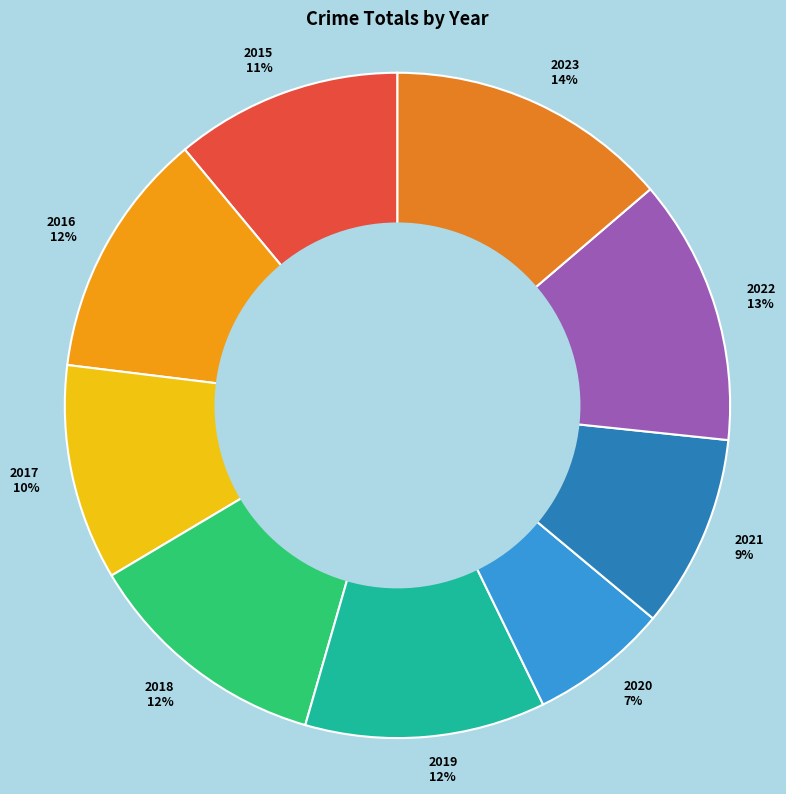

The 2017 slice represents 10% of the pie. True or false?

True